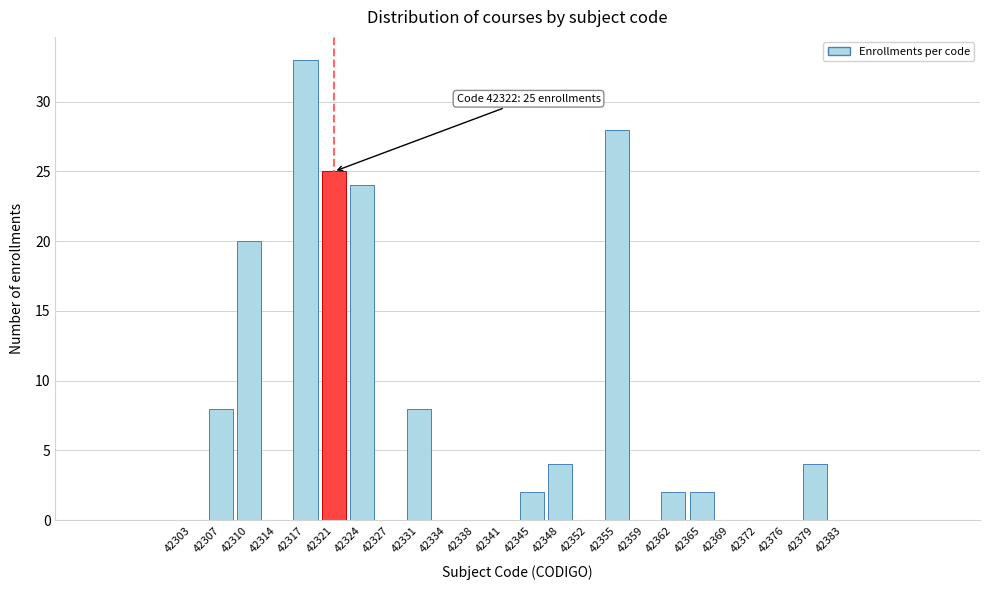

Over which range of the x-axis is the bar tallest?

42316.0 to 42319.5